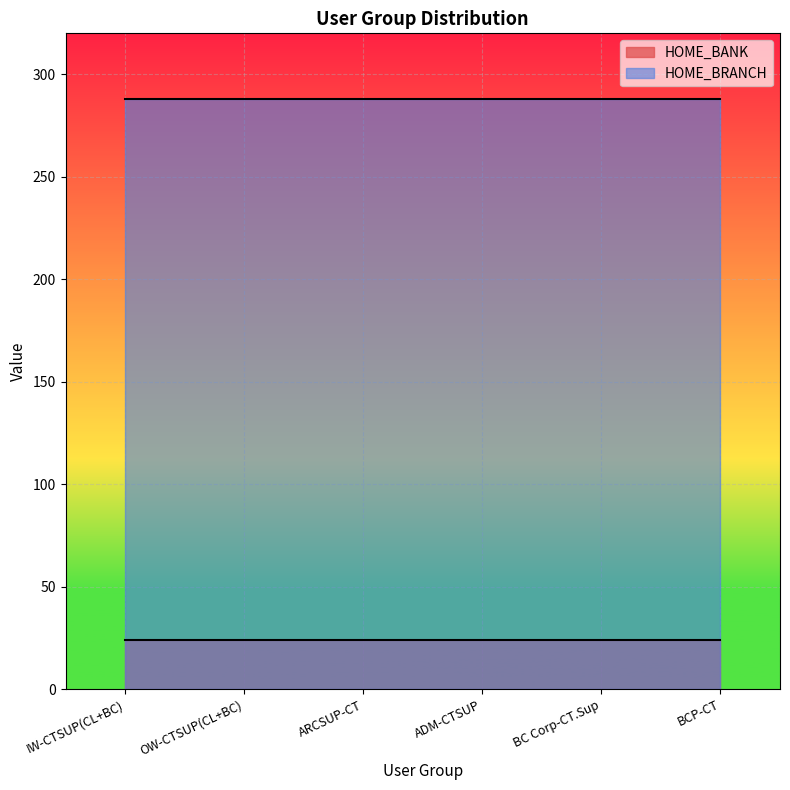

What is the sum of all HOME_BRANCH values?

1728